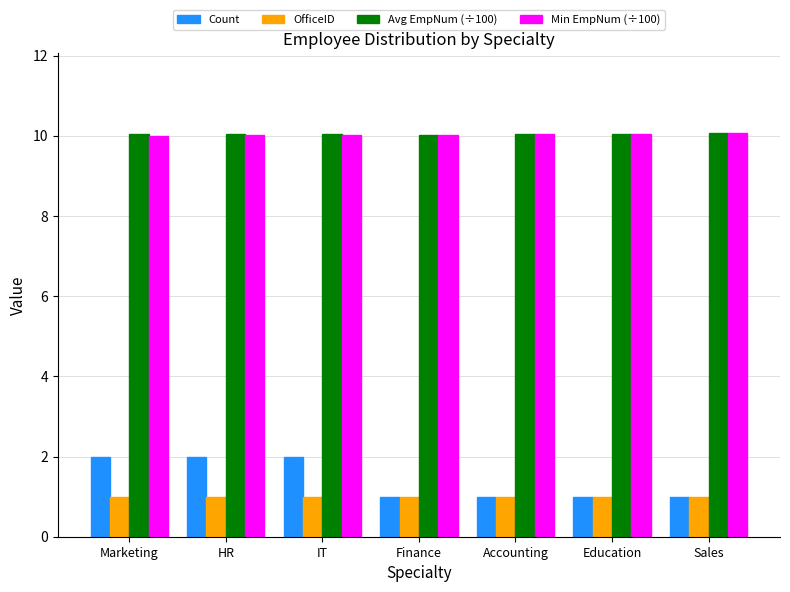

Is it true that Min EmpNum (÷100) equals 10.0 at Marketing?

True